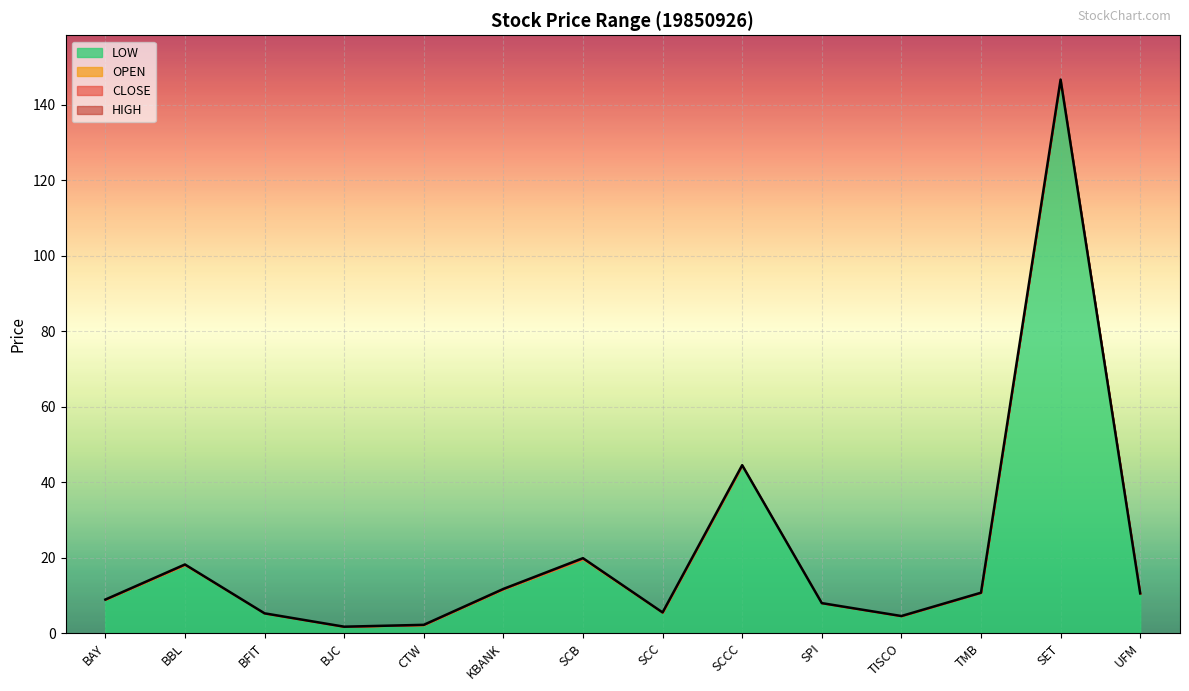

Between BJC and SPI, which series saw the biggest shift?

OPEN